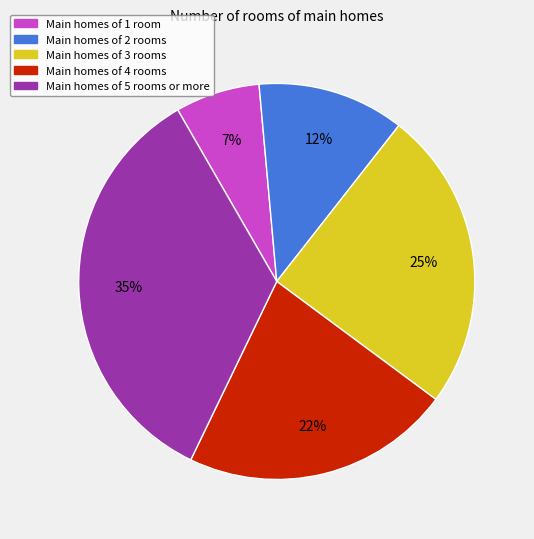

To the nearest percent, what is the average slice percentage?

20%